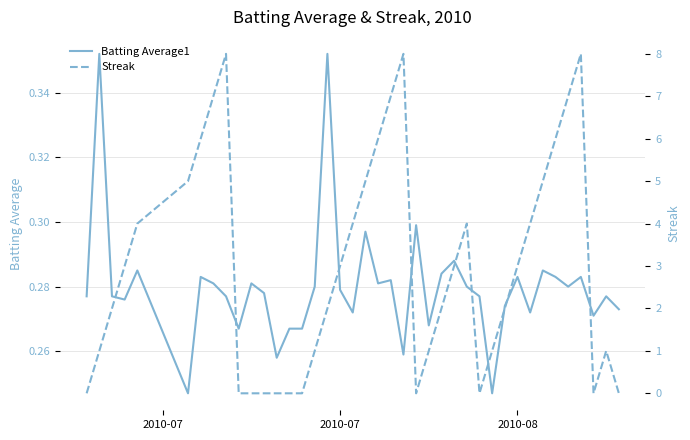

At how many categories does at least one series exceed 1?

24